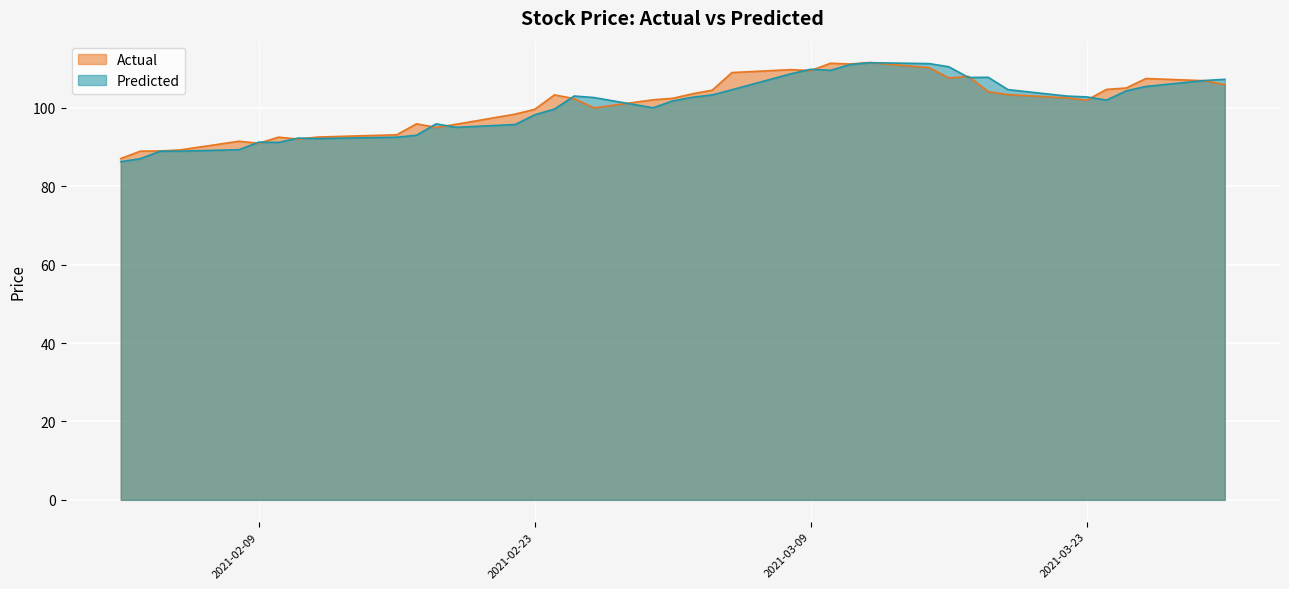

Rank the categories by Actual value from lowest to highest.

2021-02-02, 2021-02-03, 2021-02-04, 2021-02-05, 2021-02-09, 2021-02-08, 2021-02-11, 2021-02-10, 2021-02-12, 2021-02-16, 2021-02-18, 2021-02-19, 2021-02-17, 2021-02-22, 2021-02-23, 2021-02-26, 2021-03-23, 2021-03-01, 2021-02-25, 2021-03-02, 2021-03-22, 2021-02-24, 2021-03-19, 2021-03-03, 2021-03-18, 2021-03-04, 2021-03-24, 2021-03-25, 2021-03-30, 2021-03-29, 2021-03-26, 2021-03-16, 2021-03-17, 2021-03-05, 2021-03-09, 2021-03-08, 2021-03-15, 2021-03-11, 2021-03-10, 2021-03-12